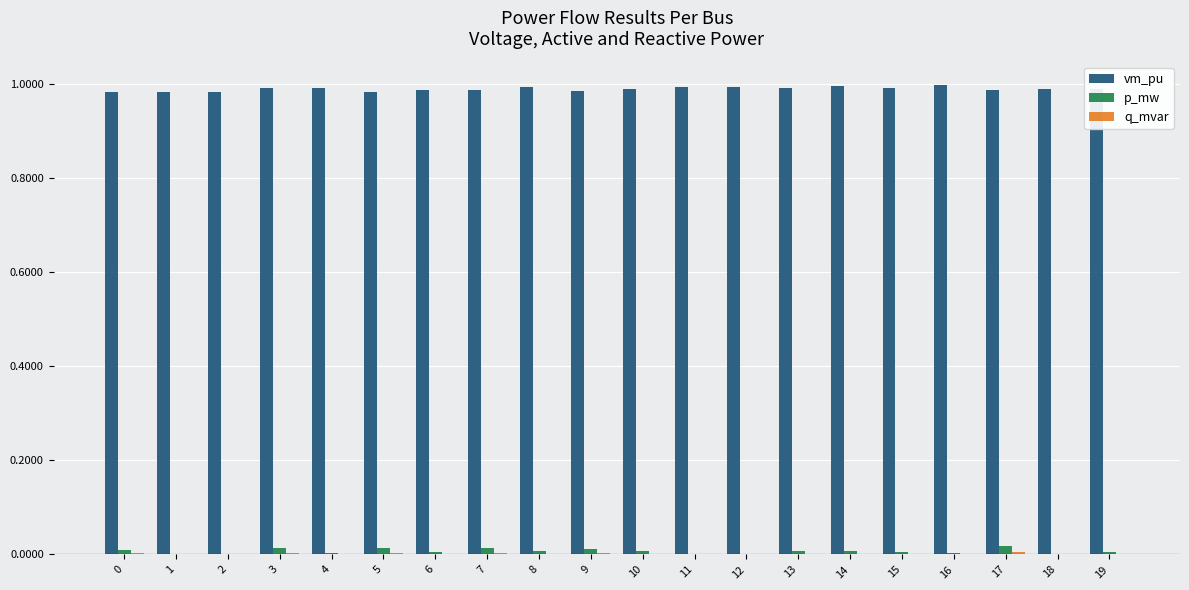

Which series has the largest total across all categories?

vm_pu